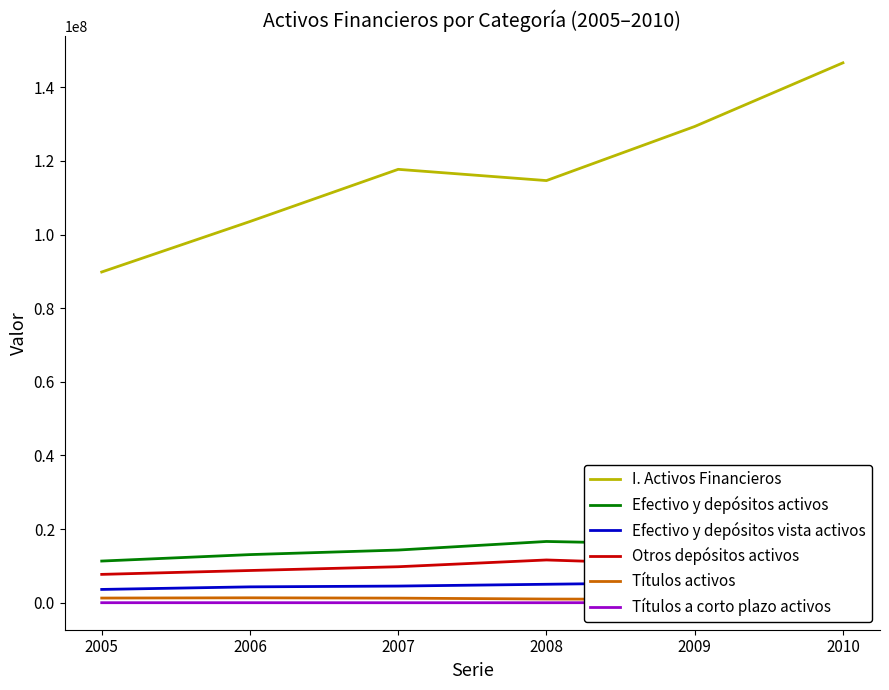

Between 2005 and 2009, which series saw the biggest shift?

I. Activos Financieros